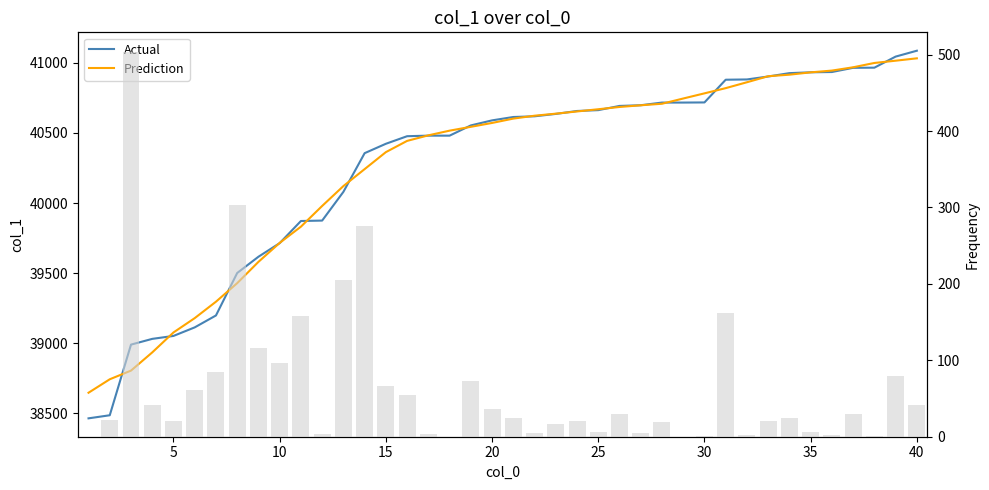

Reading left to right, extract all data points from this chart.

Actual: 38464.0	38486.0	38990.0	39031.0	39052.0	39113.0	39198.0	39501.0	39617.0	39714.0	39872.0	39875.0	40080.0	40356.0	40423.0	40477.0	40481.0	40481.0	40554.0	40590.0	40614.0	40619.0	40636.0	40657.0	40663.0	40693.0	40698.0	40717.0	40717.0	40718.0	40880.0	40882.0	40903.0	40927.0	40933.0	40935.0	40965.0	40966.0	41045.0	41087.0
Prediction: 38646.7	38742.8	38804.6	38934.4	39076.8	39179.0	39296.2	39428.6	39580.4	39715.8	39831.6	39979.4	40121.2	40242.2	40363.4	40443.6	40483.2	40516.6	40544.0	40571.6	40602.6	40623.2	40637.8	40653.6	40669.4	40685.6	40697.6	40708.6	40746.0	40782.8	40820.0	40862.0	40905.0	40916.0	40932.6	40945.2	40968.8	40999.6	41015.8	41032.7